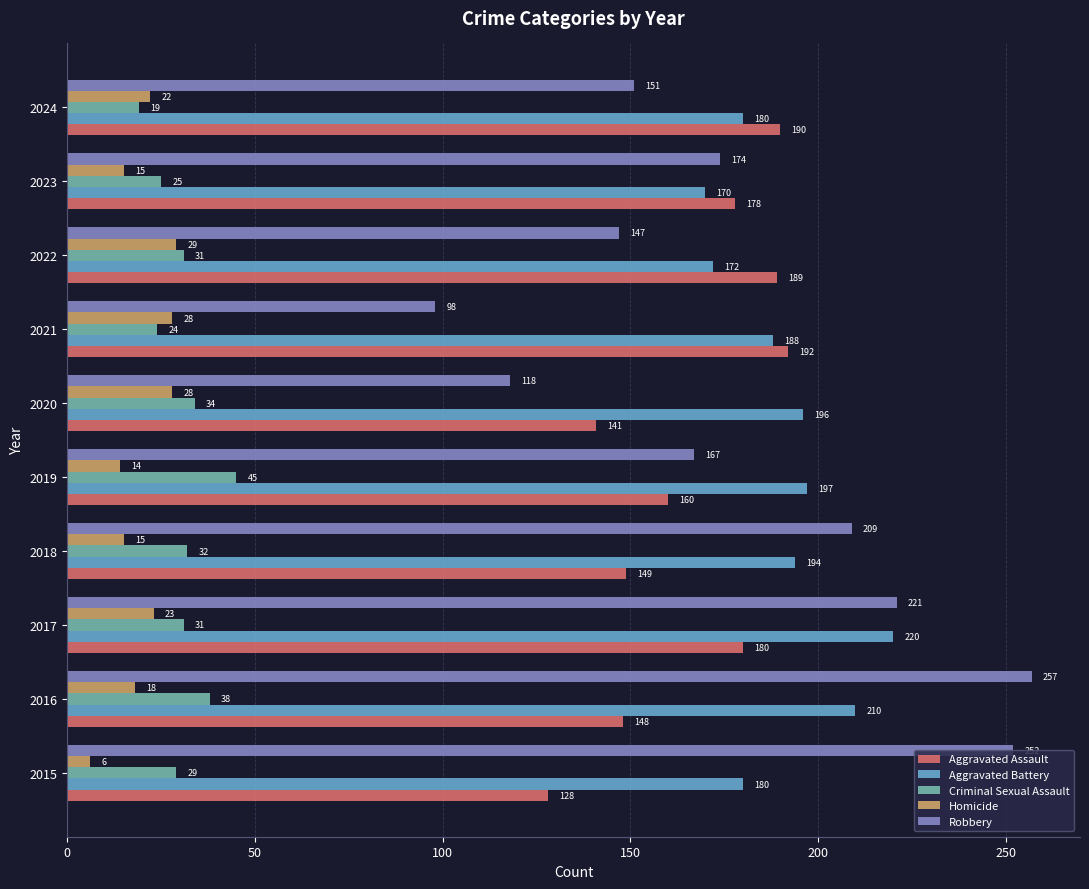

Which series has the largest range (max minus min)?

Robbery